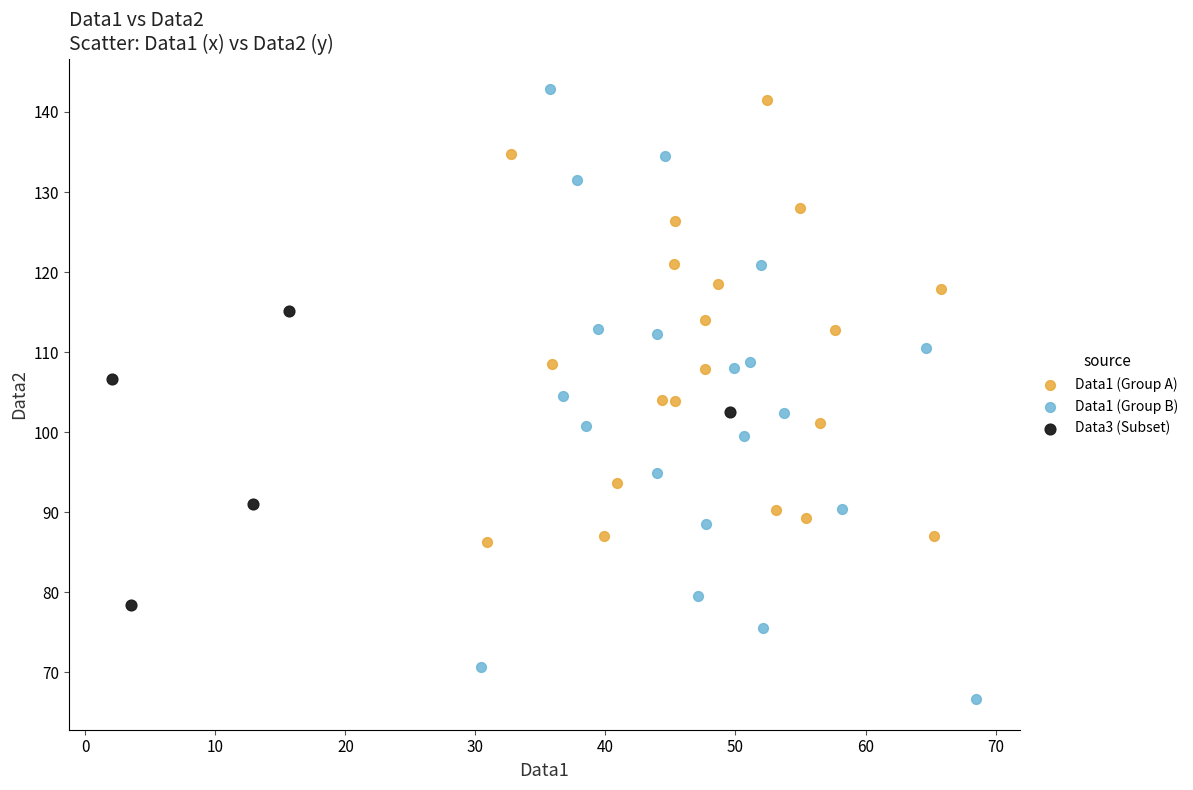

Which series has the widest spread of Y values?

Data1 (Group B)